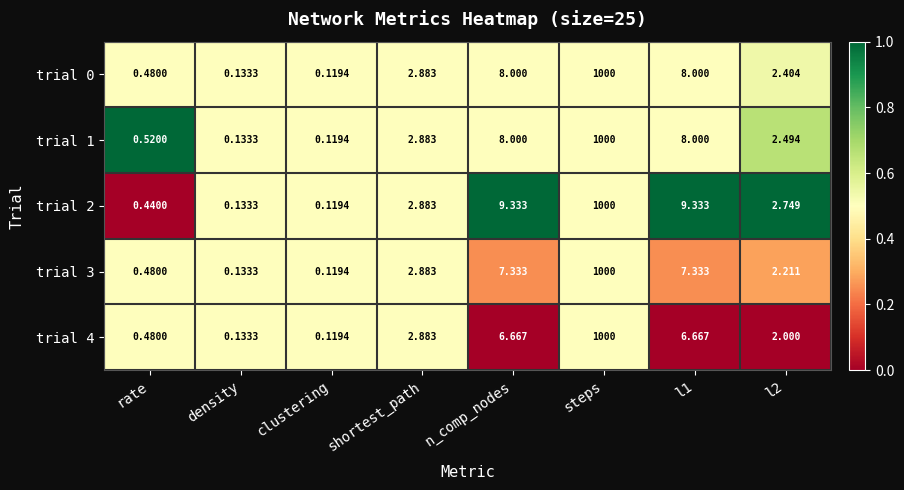

At which label does trial 3 reach its peak?

steps